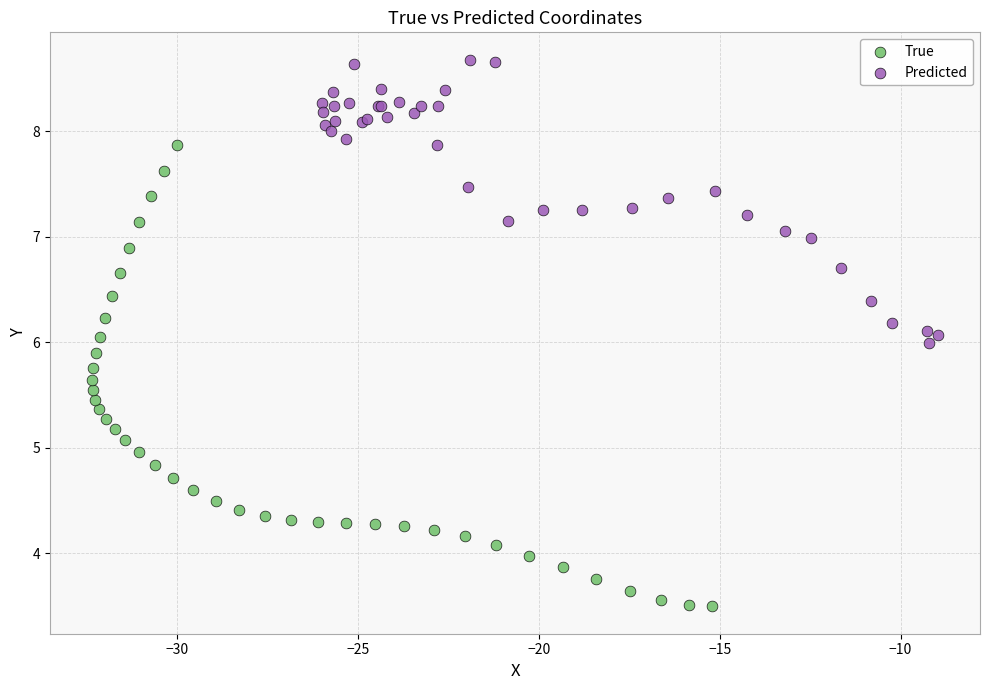

Which series reaches the maximum Y coordinate?

Predicted